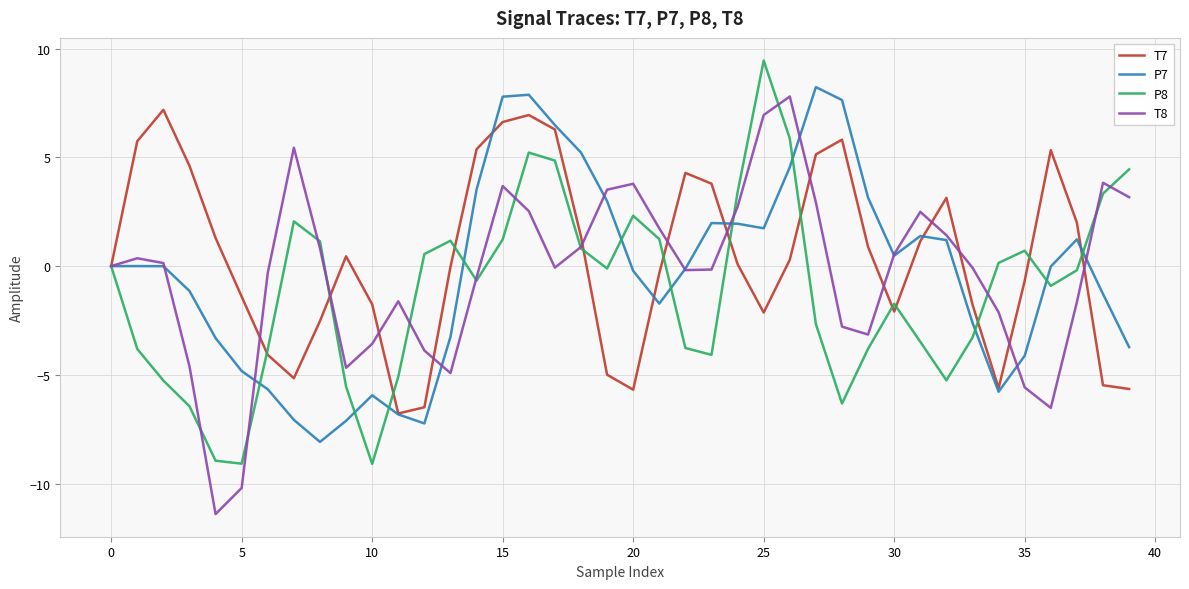

What is the highest value of the P8 series?

9.5